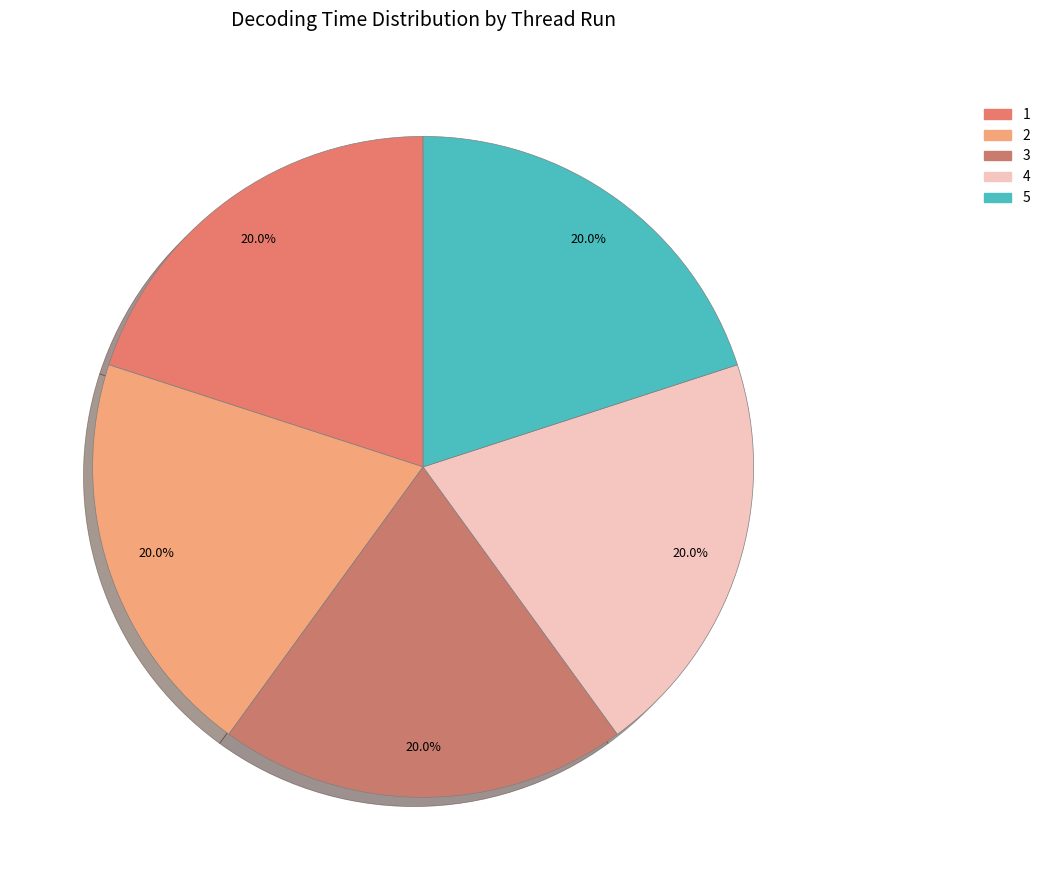

Between 3 and 4, which is larger?

4